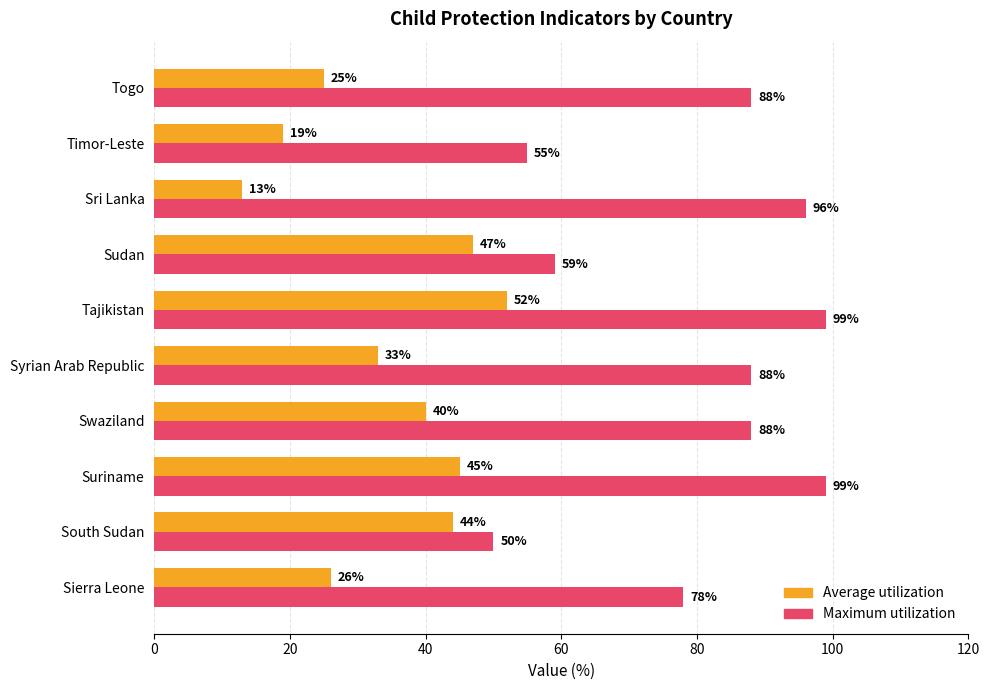

Which series has the largest range (max minus min)?

Maximum utilization